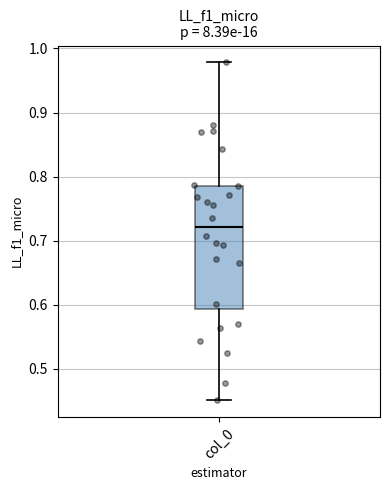

Transcribe this box plot: give where the median line is, the range the box spans, and where the two whiskers end, as read against the y-axis. The values are not printed on the chart, so give them approximately, as read against the axis.

median 0.72, box 0.59 to 0.79, whiskers 0.45 to 0.98